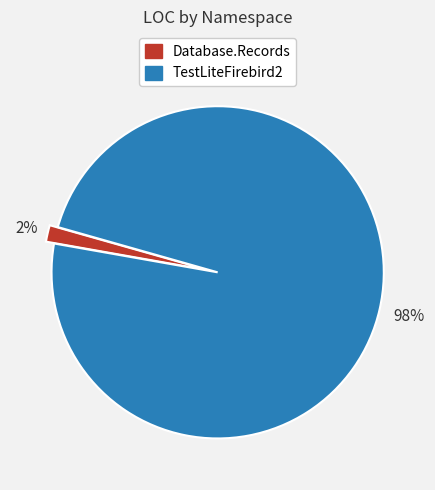

Does TestLiteFirebird2 account for over 50% of the chart?

Yes